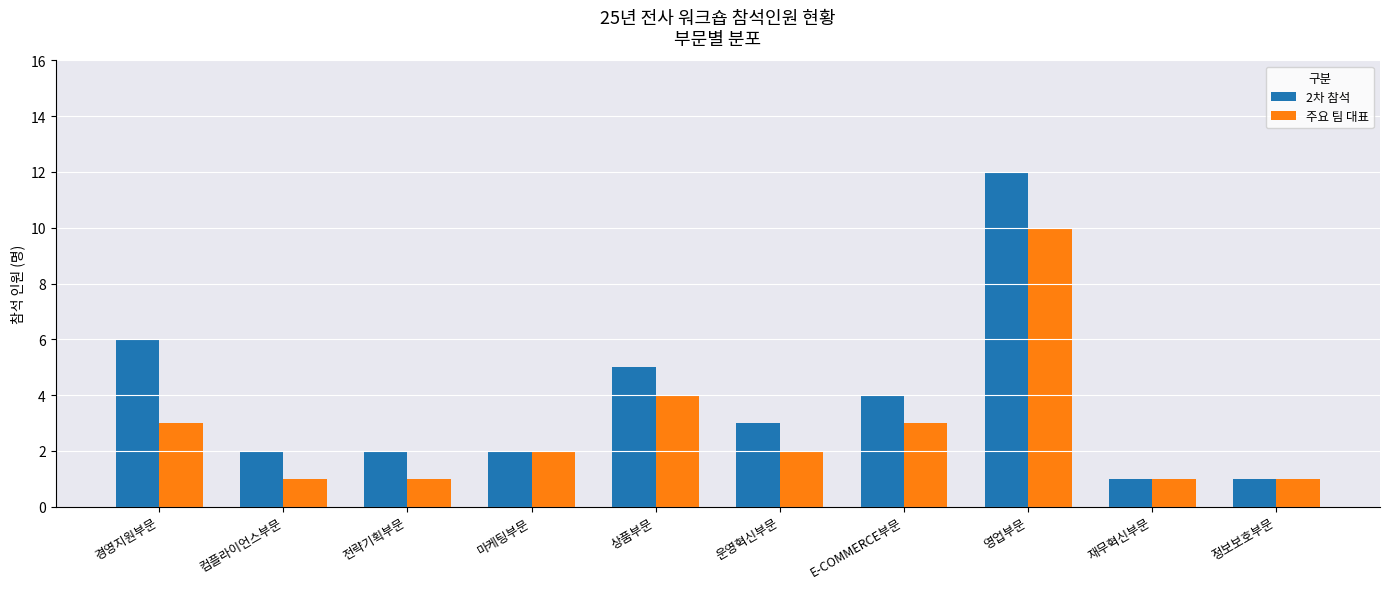

Where is 주요 팀 대표 nearest to the value 5?

상품부문